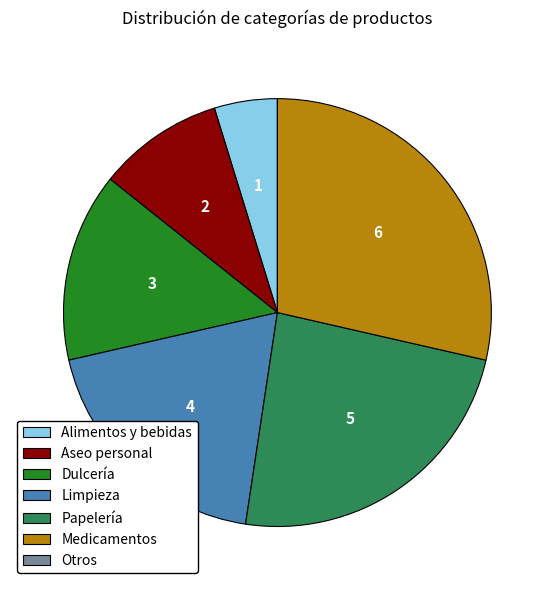

Which has a higher value, Aseo personal or Medicamentos?

Medicamentos